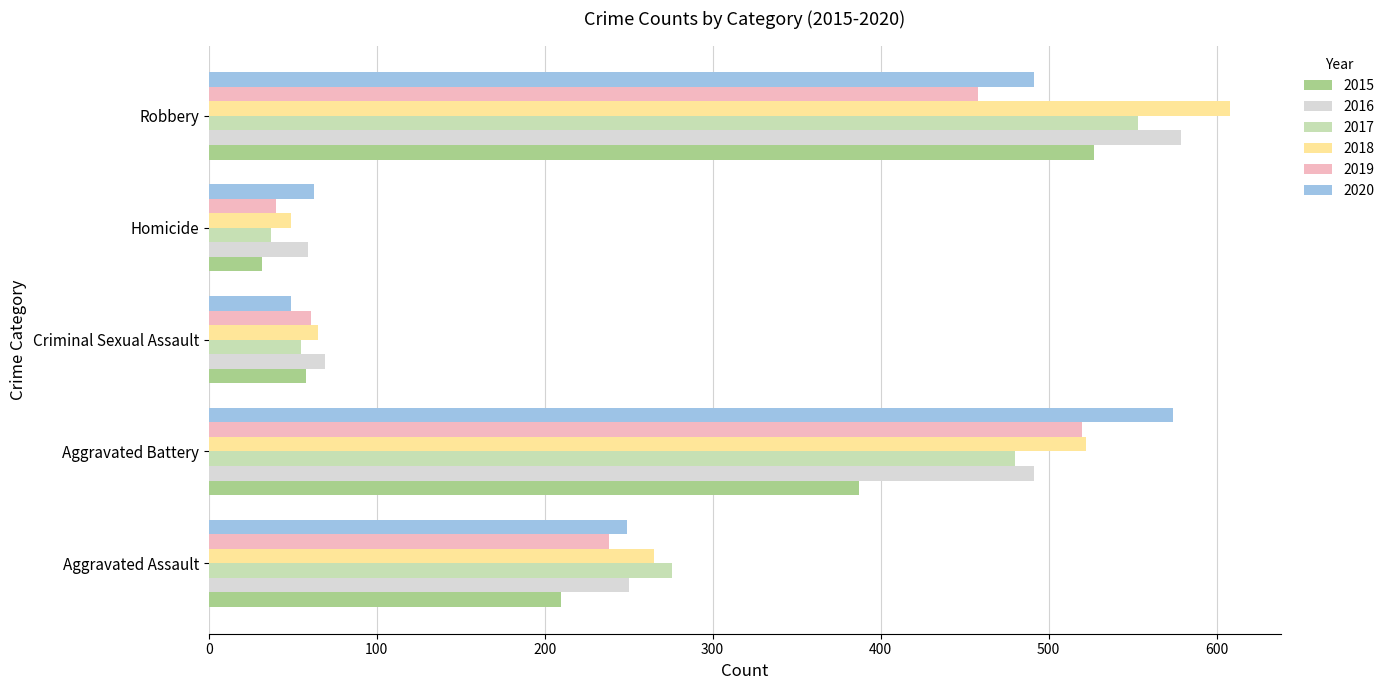

At how many categories does at least one series exceed 564?

2